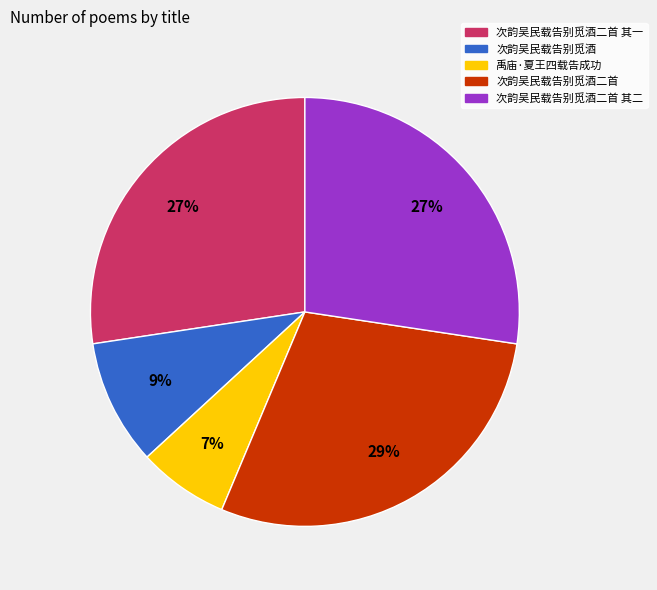

Which slice is the smallest?

禹庙·夏王四载告成功